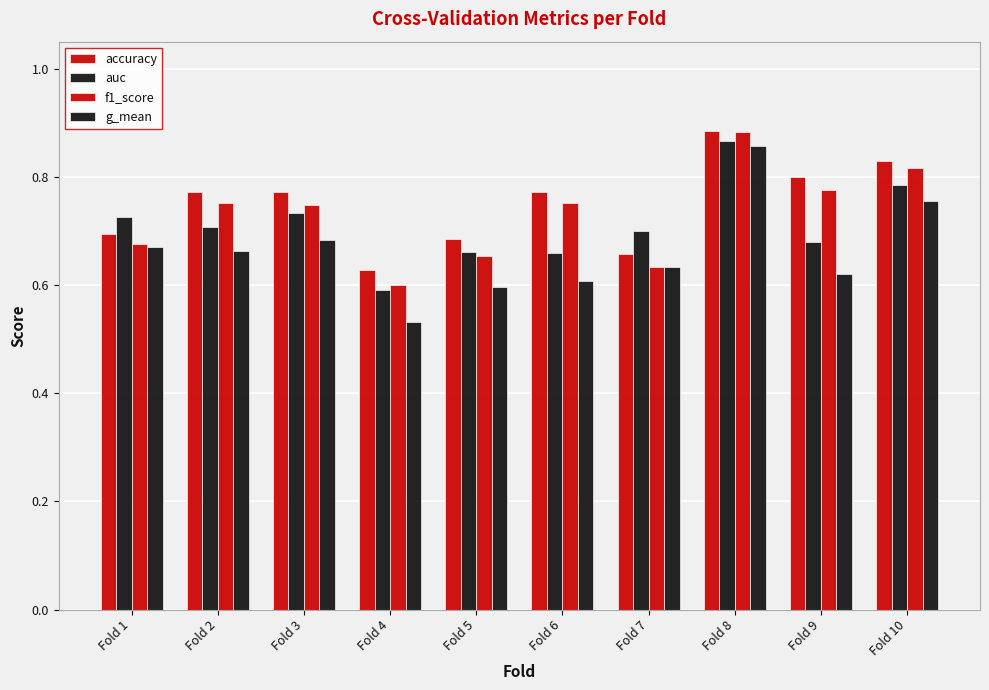

Which series changed the most between Fold 3 and Fold 7?

f1_score